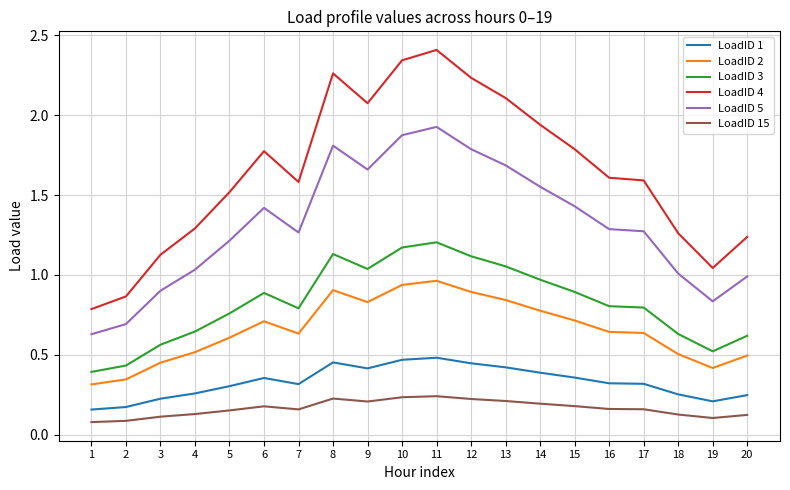

Which series changed the most between 3 and 17?

LoadID 4